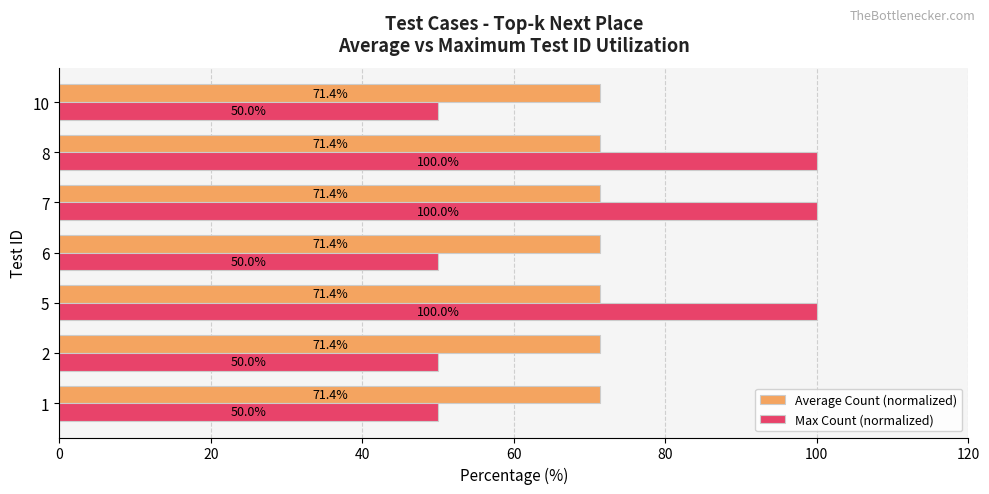

What is the difference between the highest and lowest values at 1?

21.4